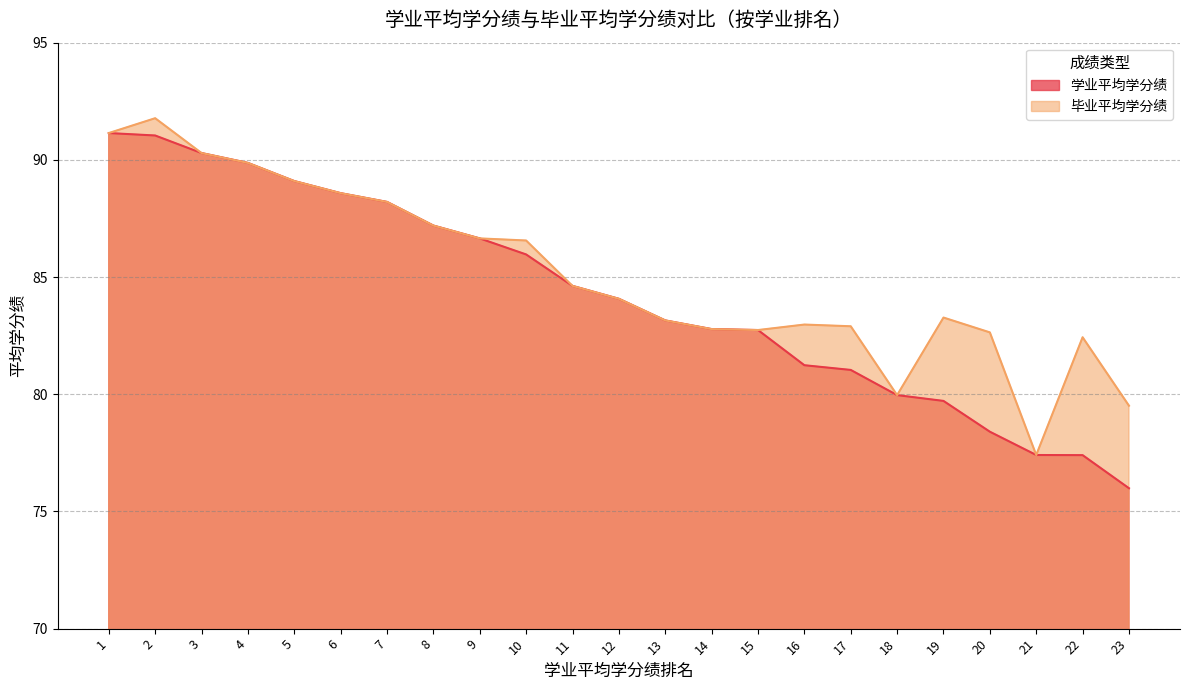

What is the greatest value displayed?

91.8